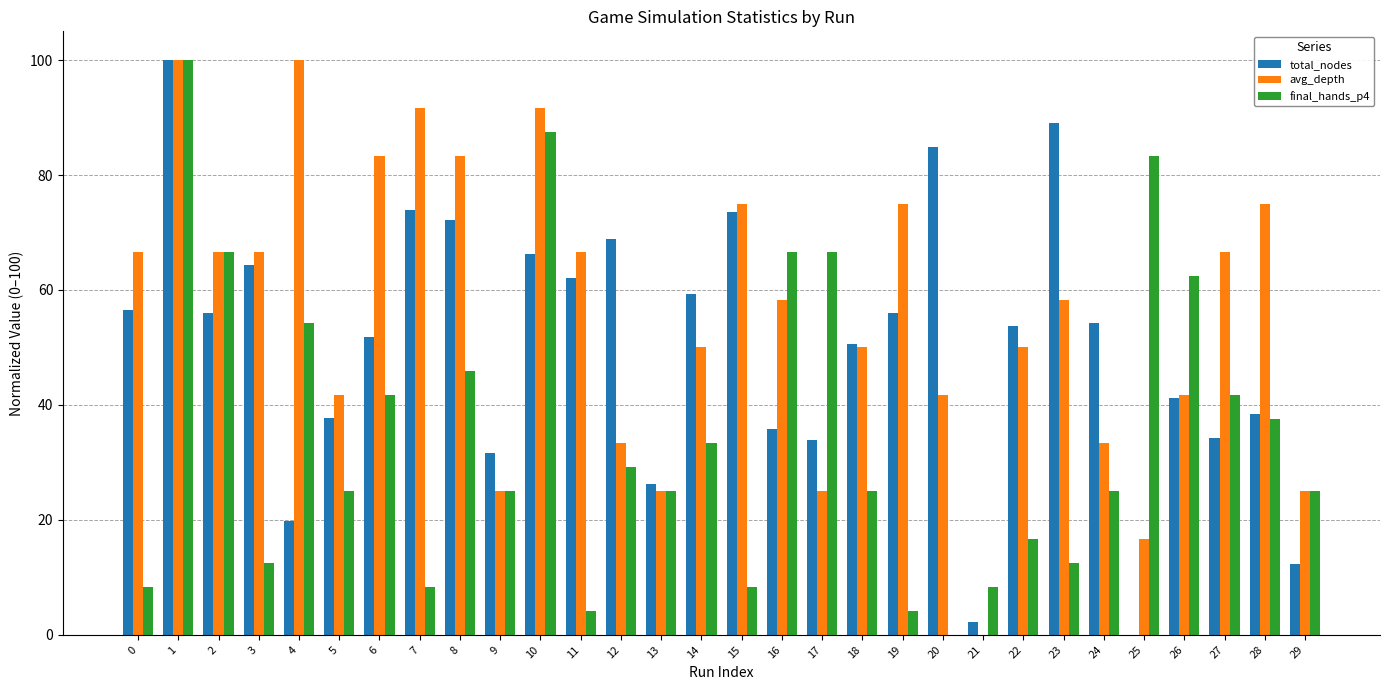

What value does the avg_depth series have at 5?

41.7